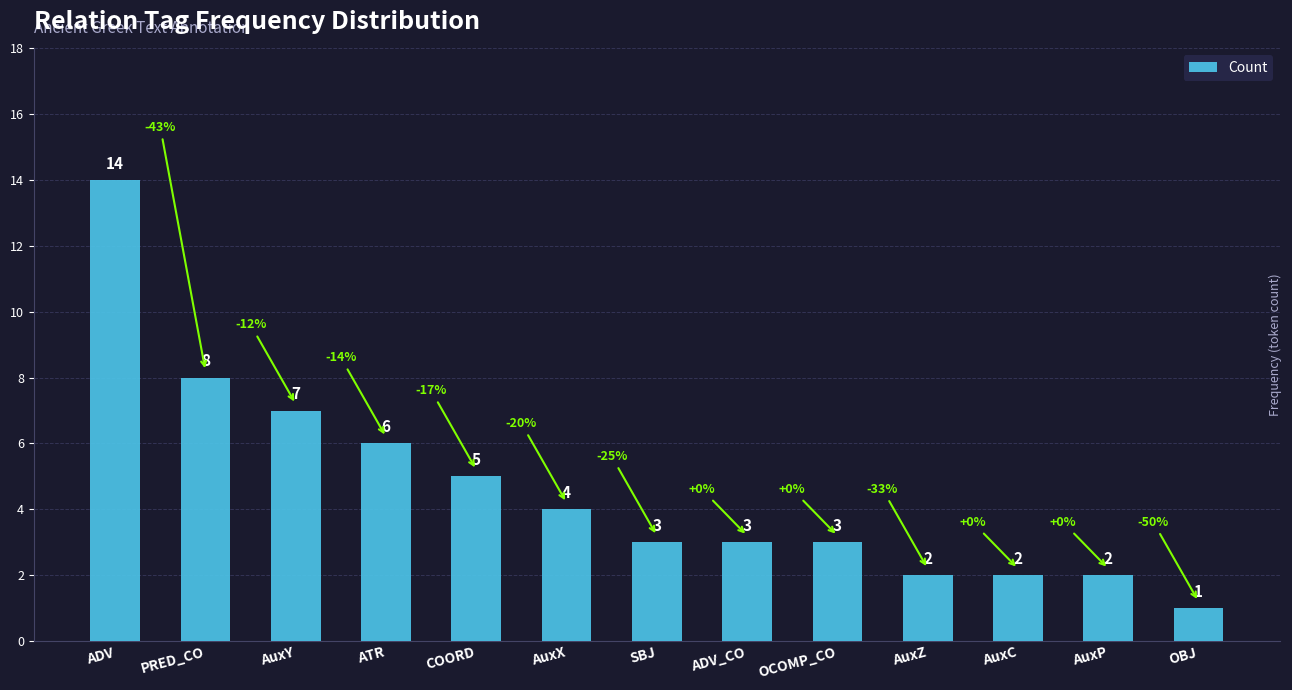

The chart shows a value of 4 at ADV_CO. True or false?

False